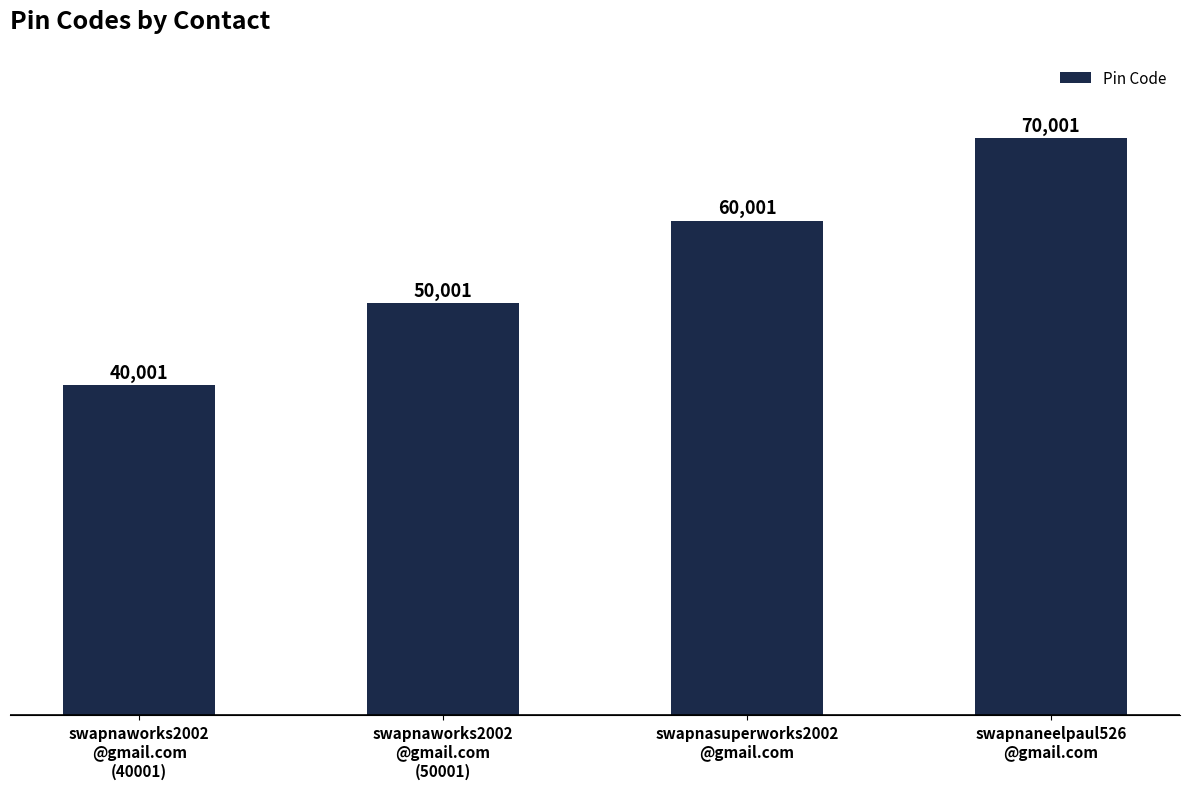

Are the bars grouped side by side (vs. stacked)?

No